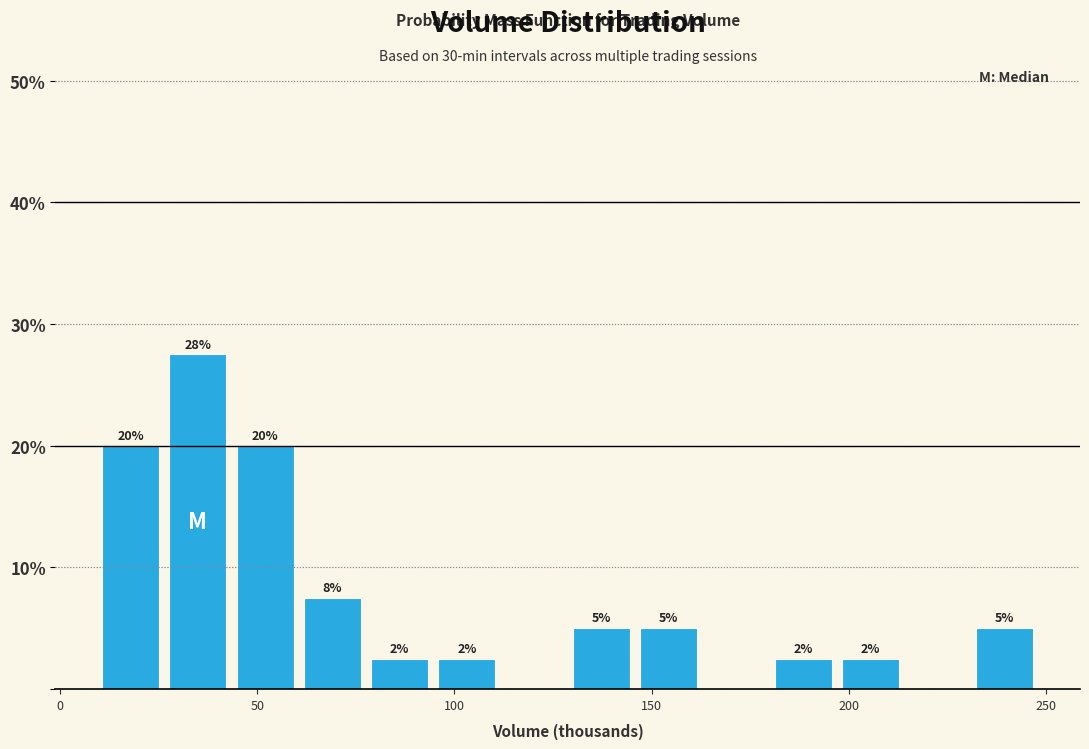

Read against the x-axis, roughly where is the centre of the tallest bar?

35